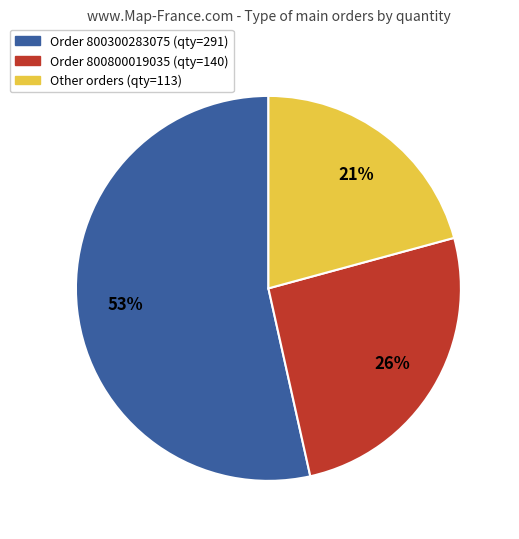

Does any single category account for the majority?

Yes